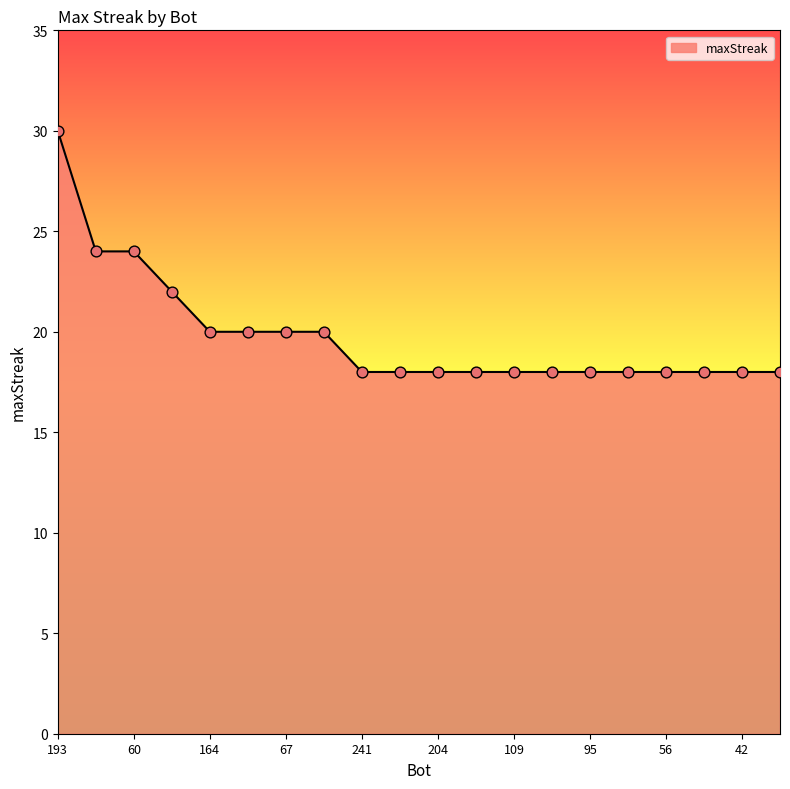

What is the difference between the maximum and minimum values?

12